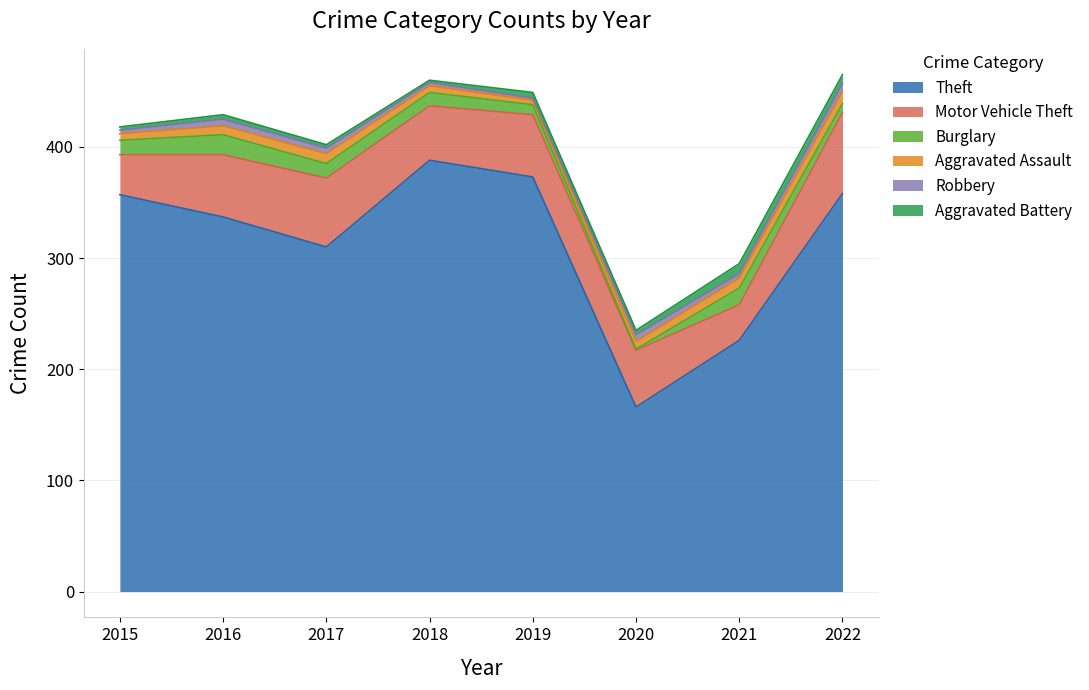

What is the value of the Aggravated Battery point at the 5th from the left?

5